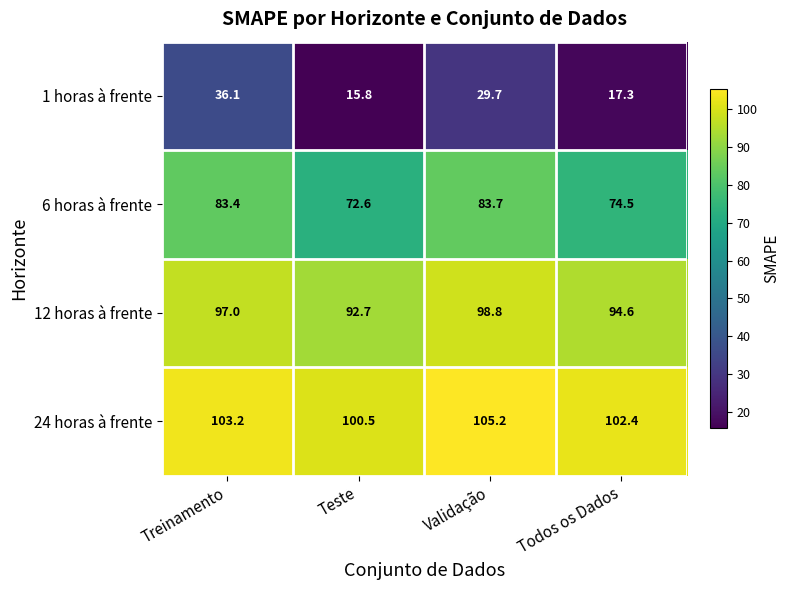

Count the number of data series in this chart.

4